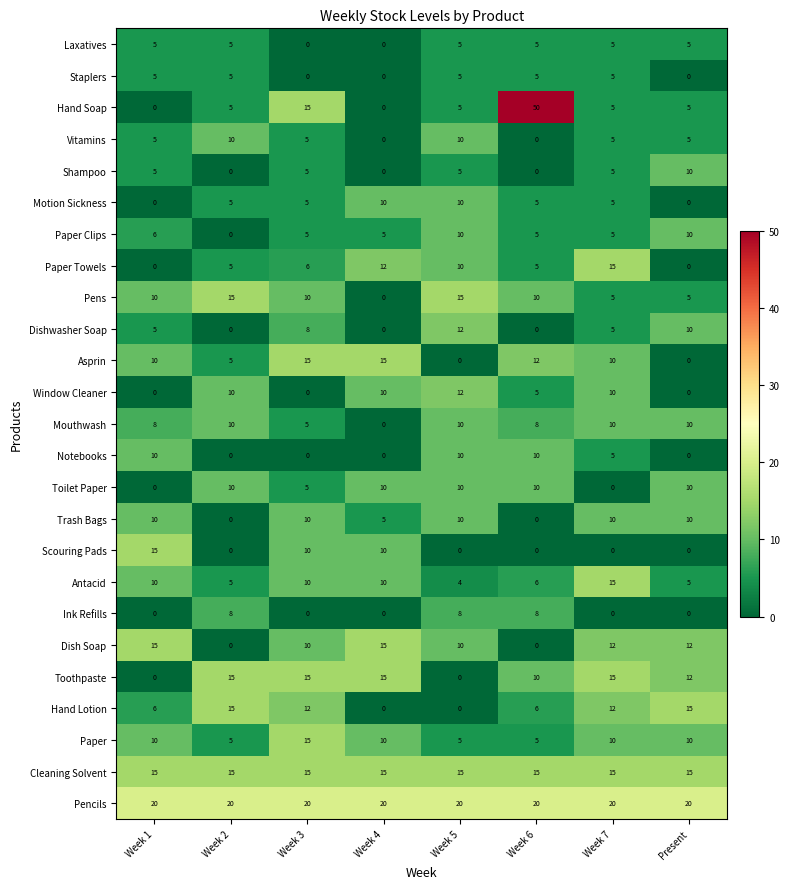

How many Dishwasher Soap values are between 0 and 10?

7